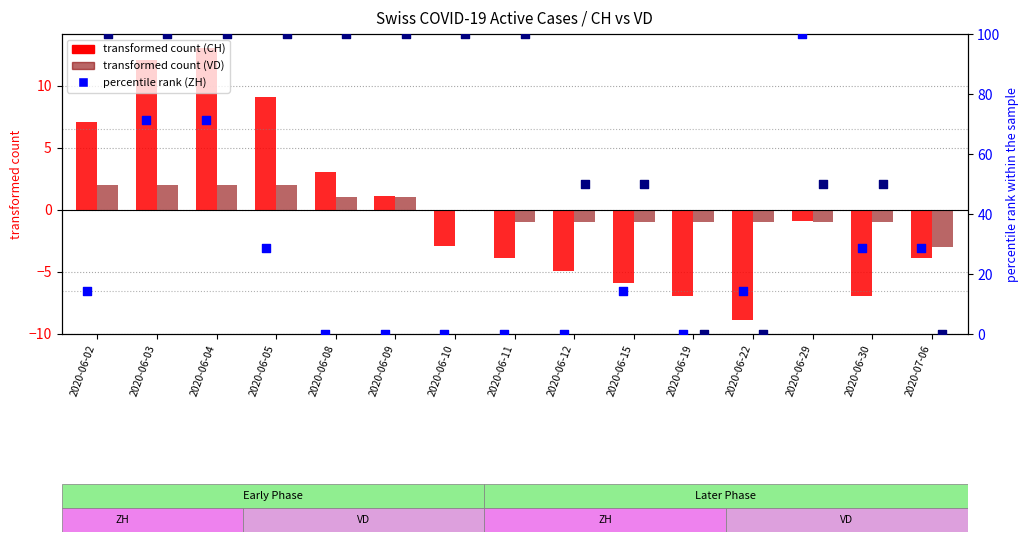

What is the total value across all series at 2020-06-08?

104.1